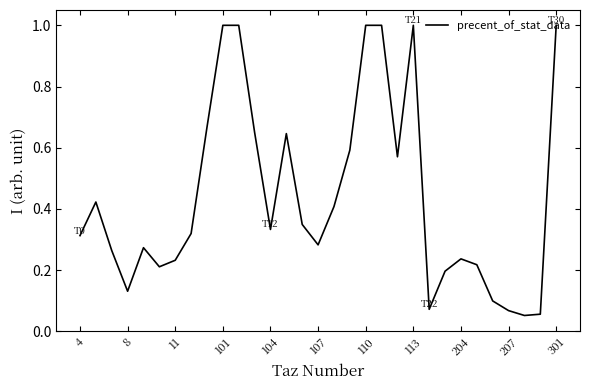

What is the greatest value displayed?

1.0